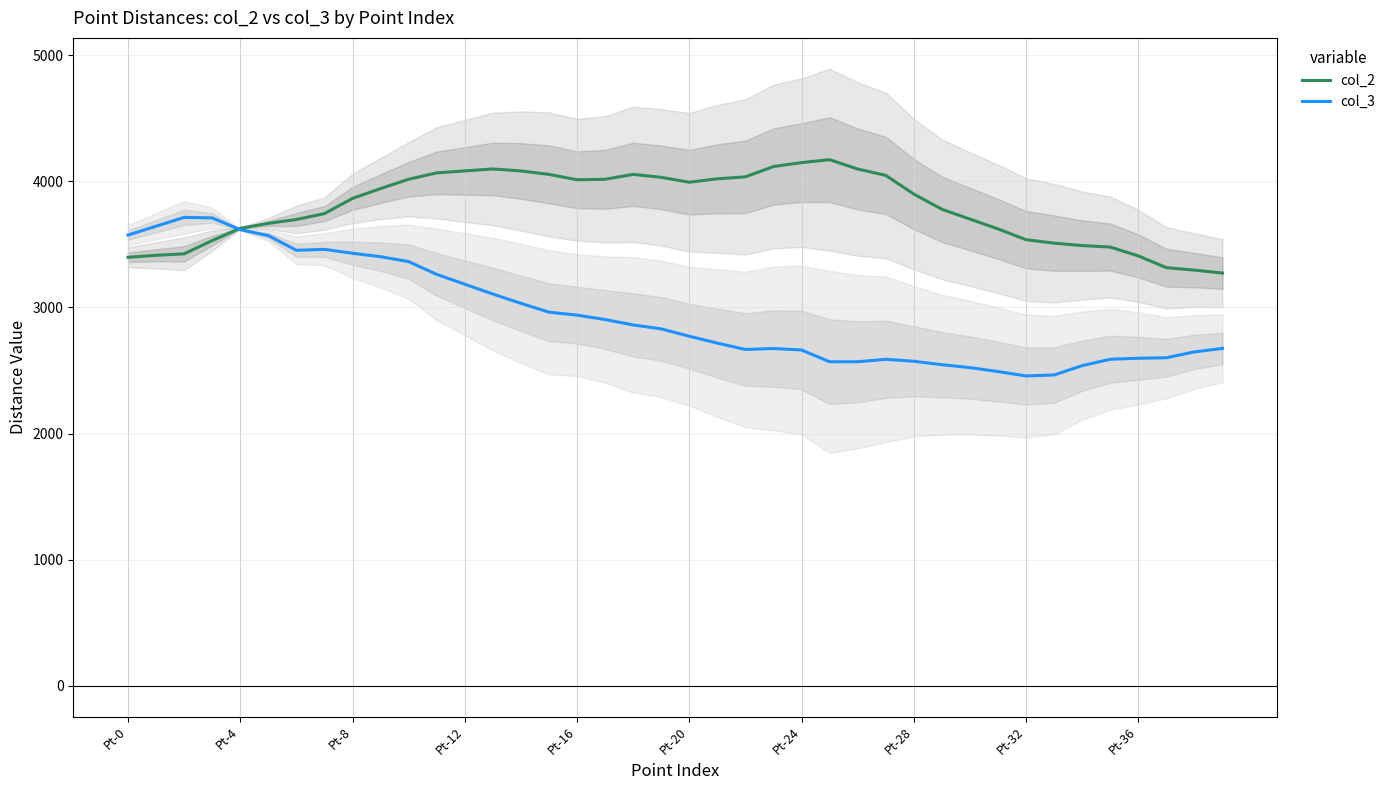

What is the minimum value for col_3?

2456.4